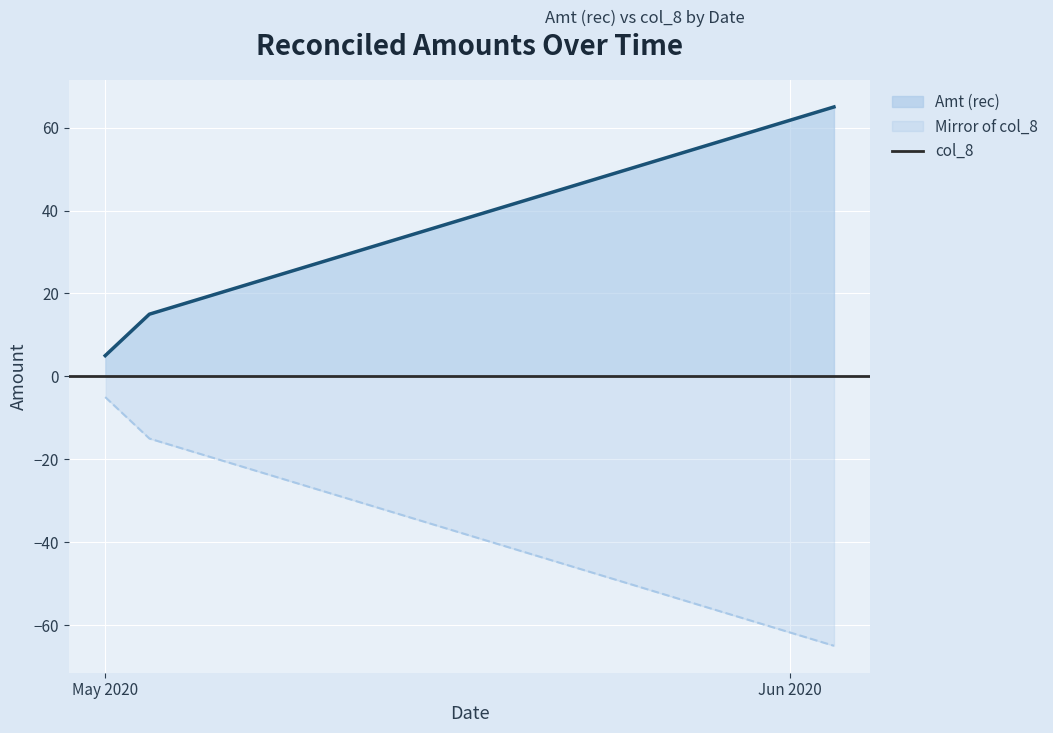

How many lines are shown in the chart?

2